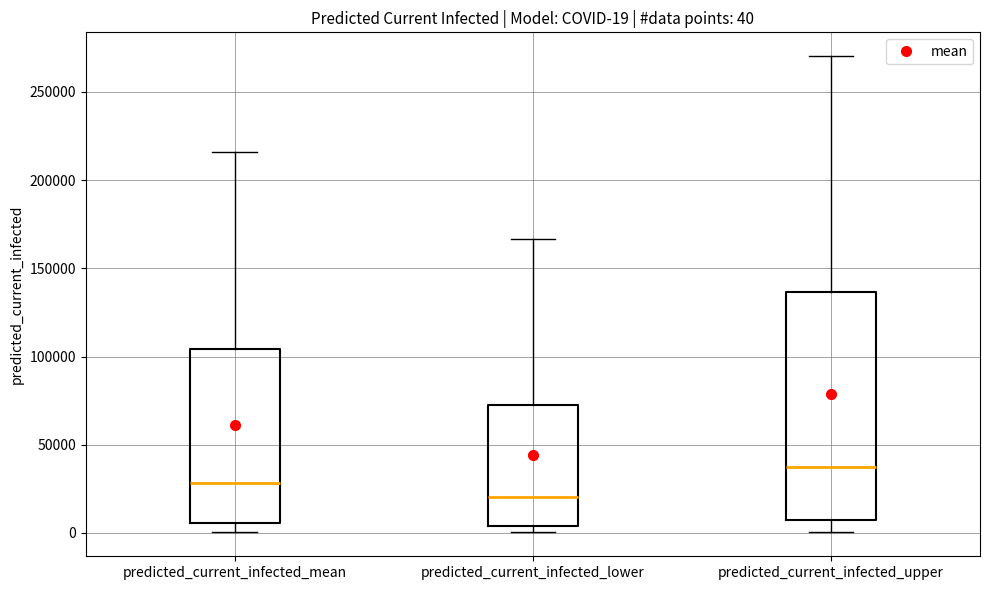

Which box is the tallest, from its lower edge to its upper edge?

predicted_current_infected_upper